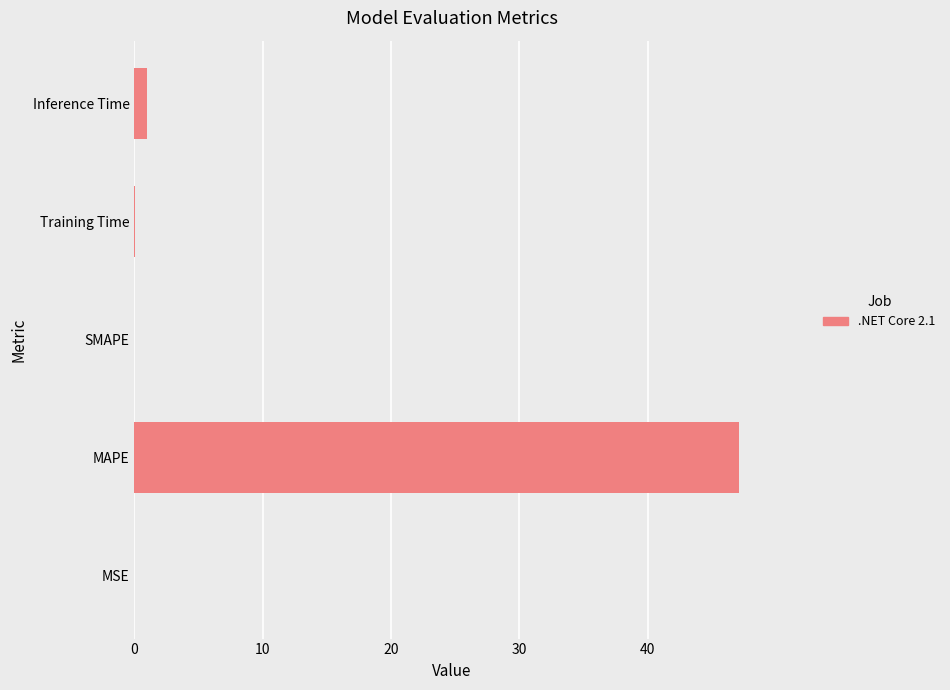

At which category does the chart reach its peak across all series?

MAPE